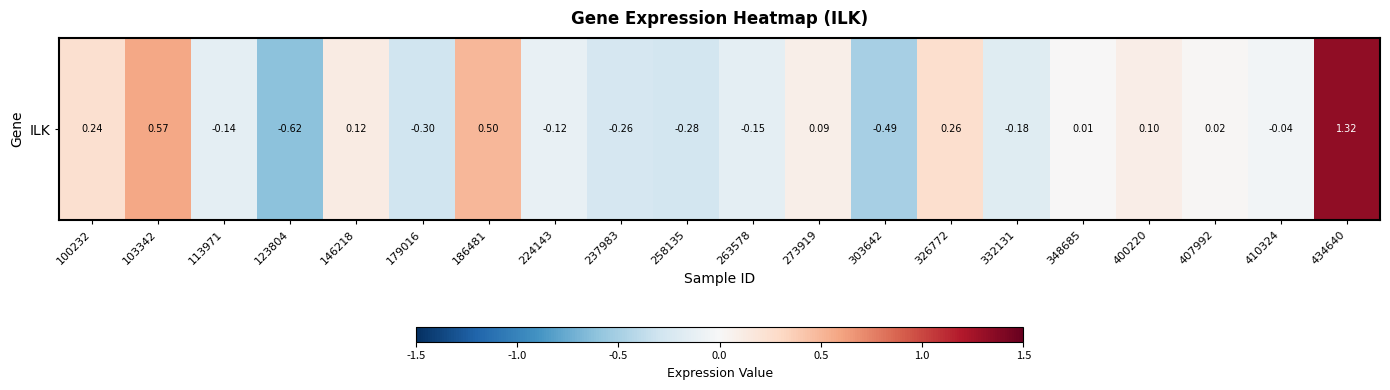

List the labels in order of value, smallest first.

123804, 303642, 179016, 258135, 237983, 332131, 263578, 113971, 224143, 410324, 348685, 407992, 273919, 400220, 146218, 100232, 326772, 186481, 103342, 434640